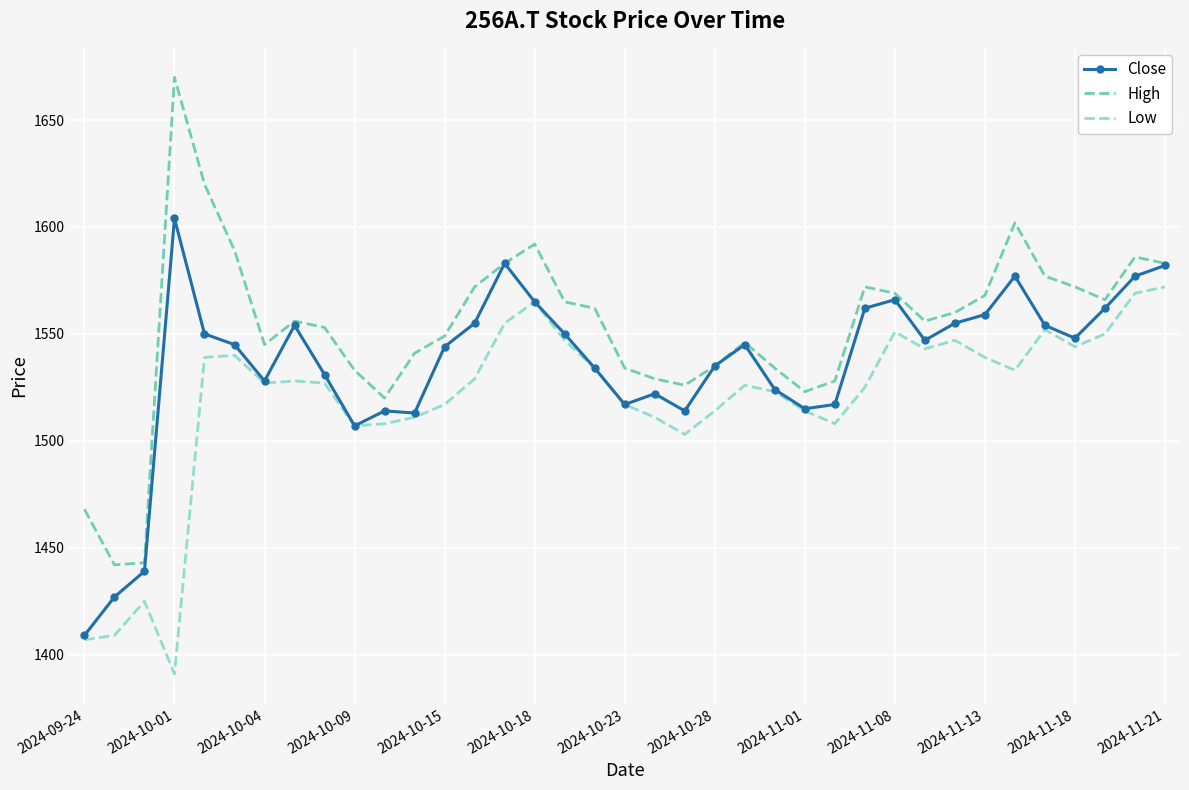

What is the smallest value displayed?

1391